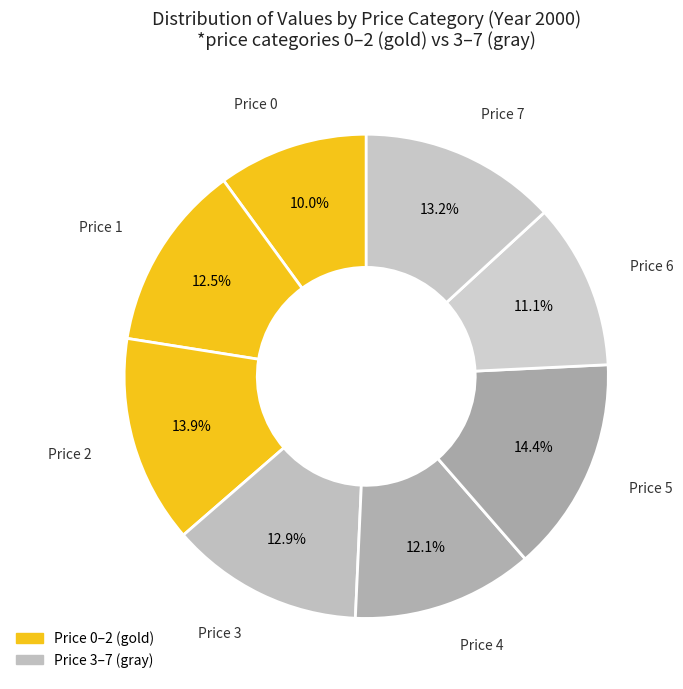

Which has a higher value, Price 6 or Price 3?

Price 3